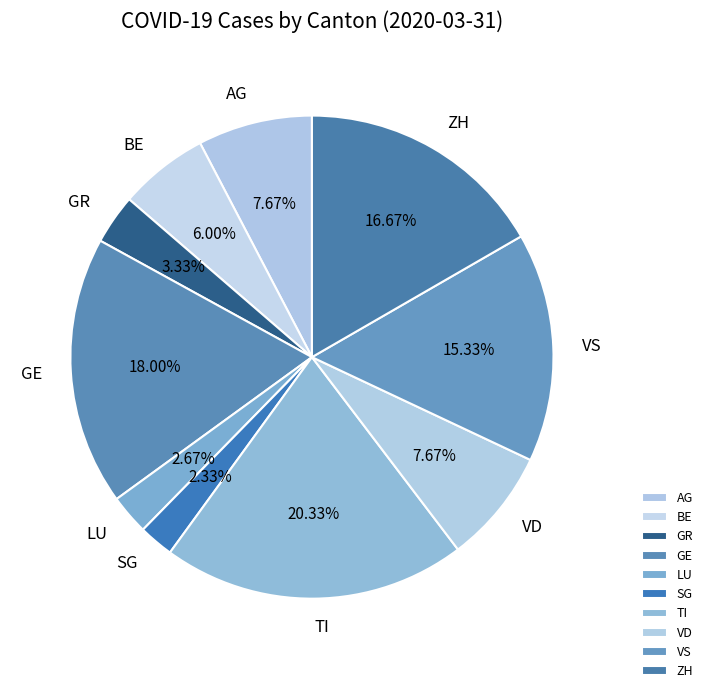

Does any single category account for the majority?

No